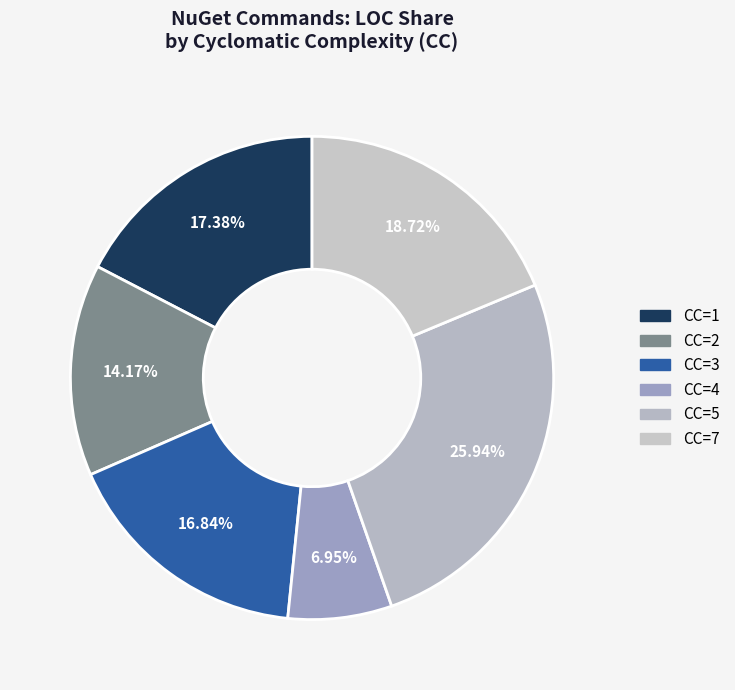

Count the number of slices in the pie.

6